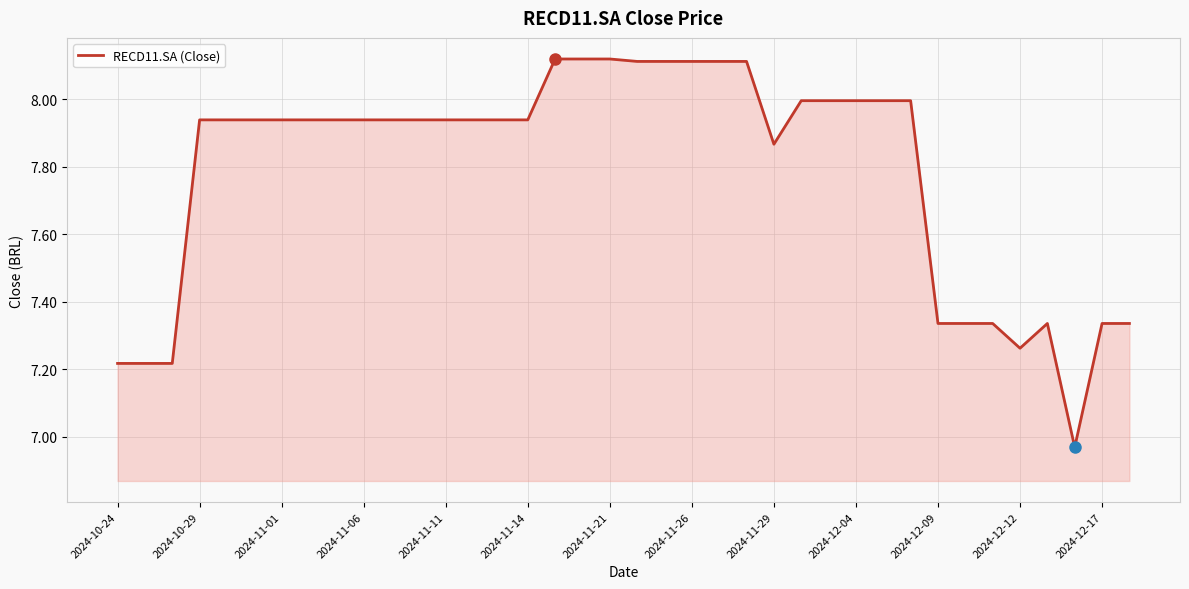

What is the difference between the maximum and minimum values?

1.2